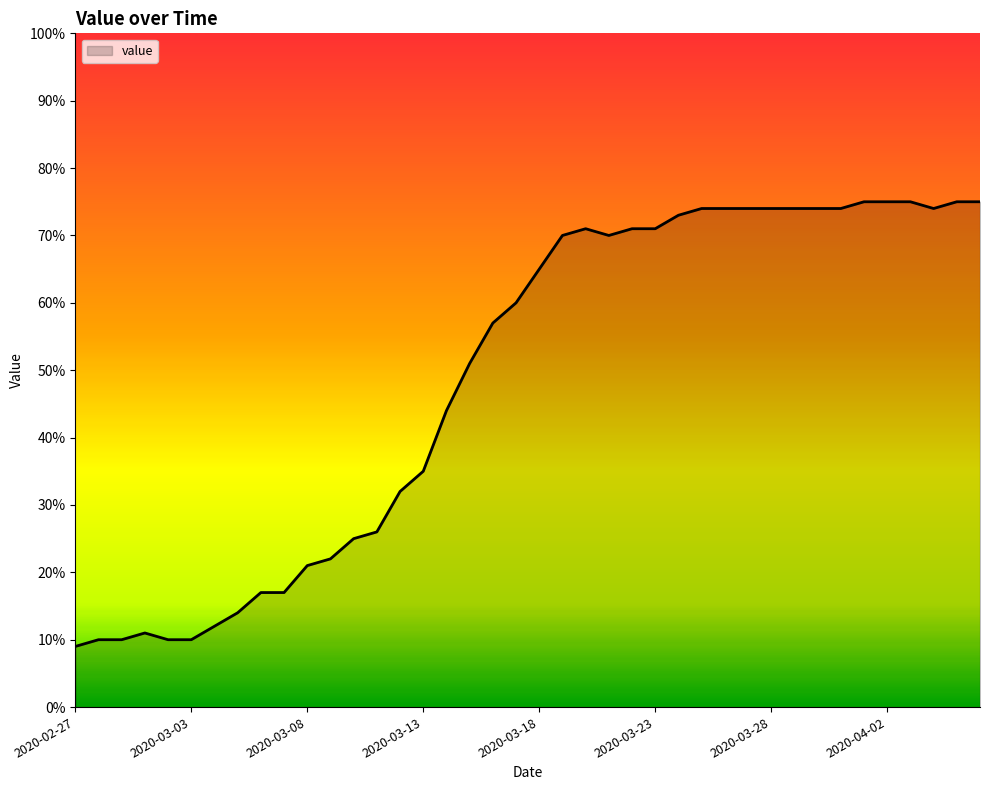

What is the smallest value displayed?

9.0